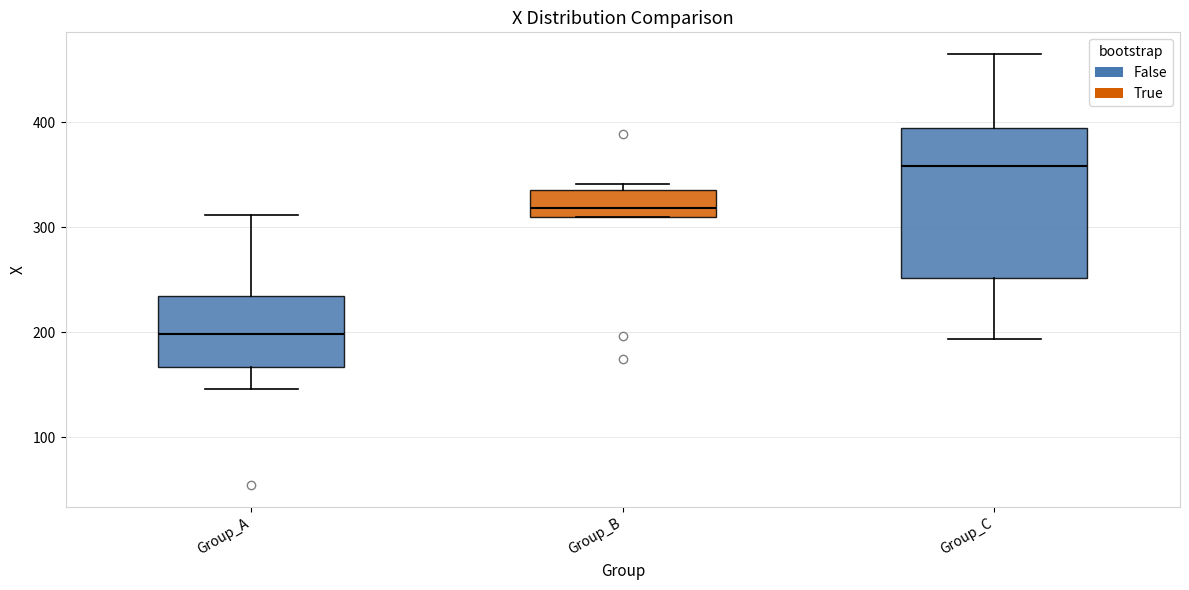

Reading left to right, read every box against the y-axis: the position of its median line, the range the box covers, and the ends of its whiskers. The values are not printed on the chart, so give them approximately, as read against the axis.

Group_A: median 200, box 170 to 230, whiskers 150 to 310
Group_B: median 320, box 310 to 340, whiskers 310 to 340 (just above the box's upper edge)
Group_C: median 360, box 250 to 390, whiskers 190 to 470